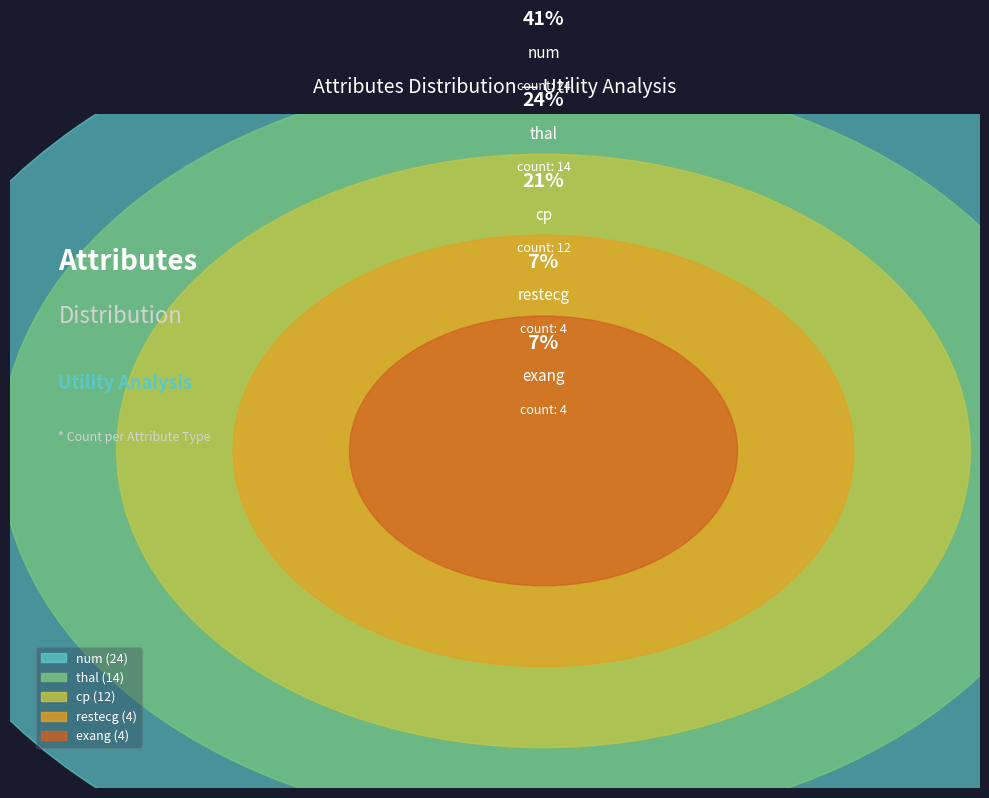

Which slice is the largest?

num